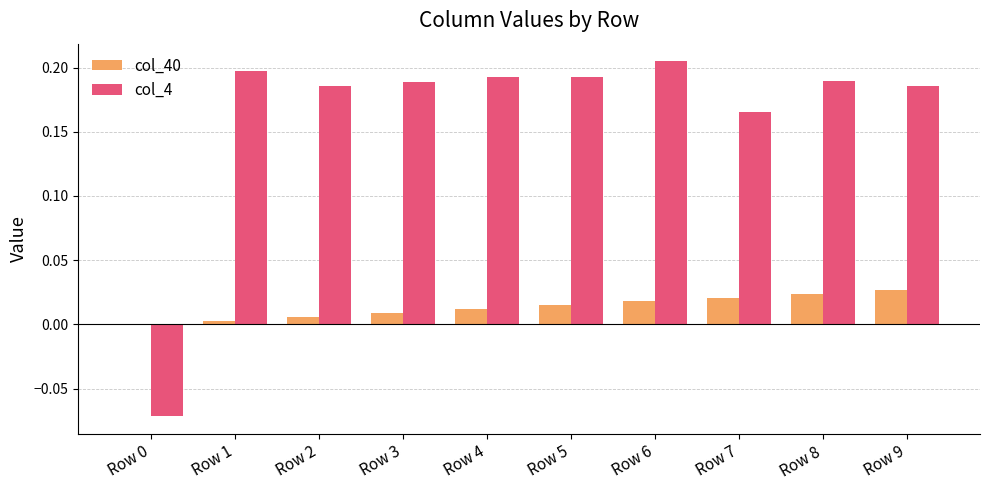

Which series changed the most between Row 0 and Row 6?

col_4